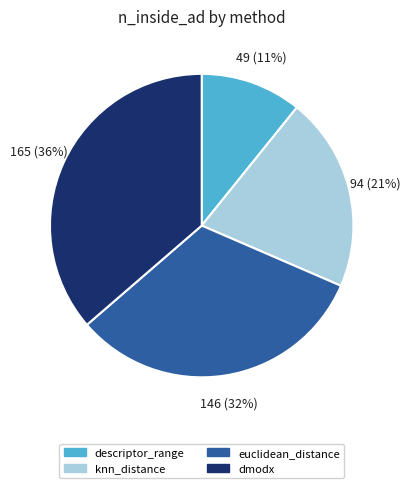

To the nearest percent, what is the average slice percentage?

25%